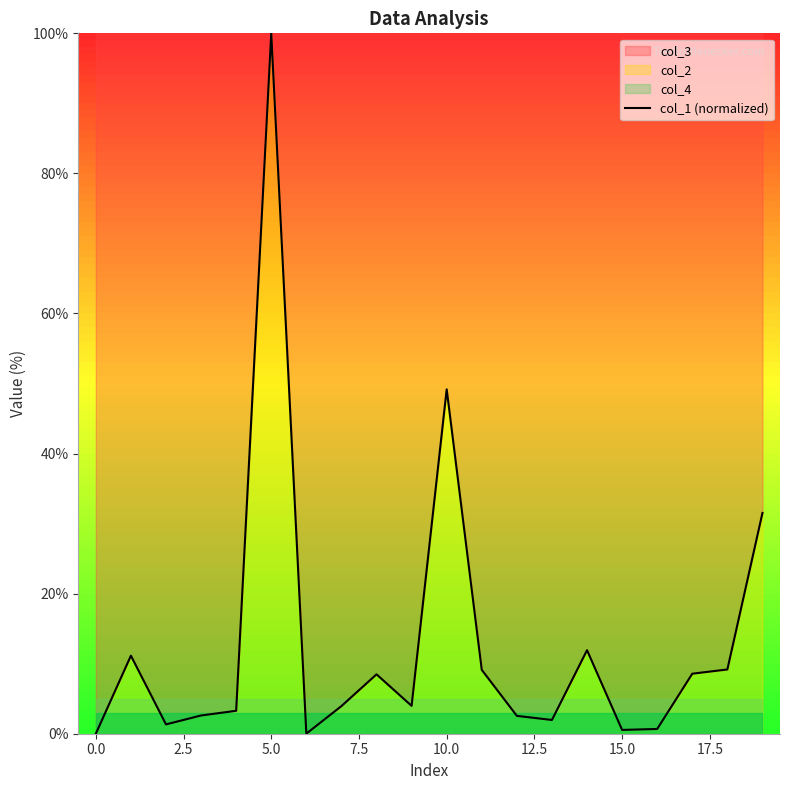

What is the change in value from 11 to 15?

-8.6